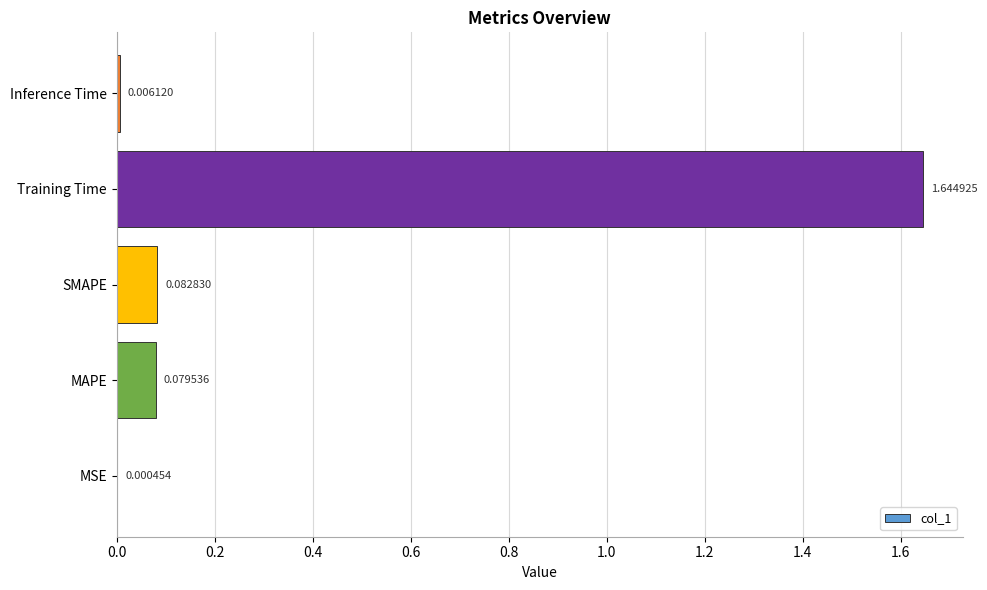

What is the change in value from Training Time to Inference Time?

-1.6